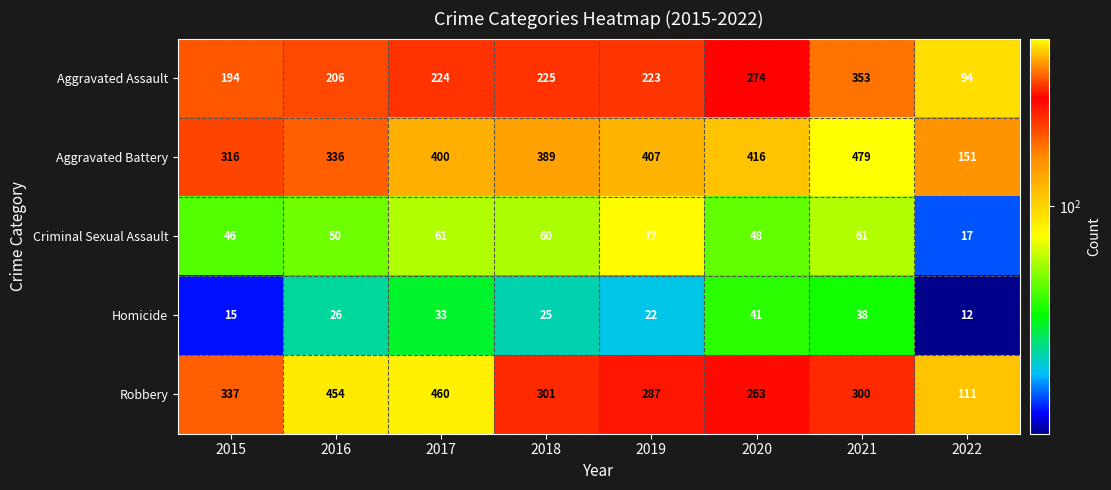

What is the total value across all series at 2021?

1231